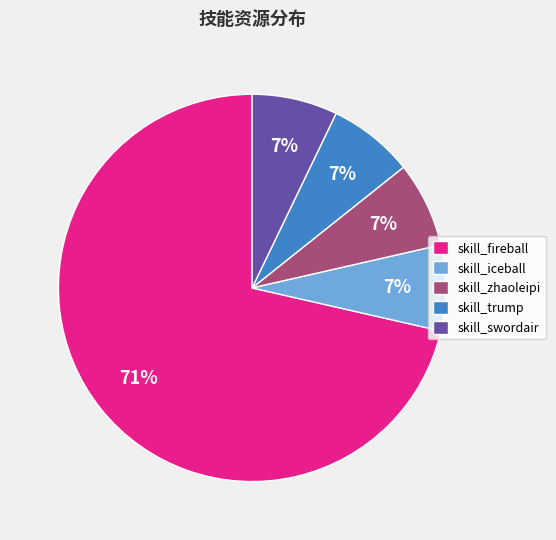

Combined, do skill_swordair and skill_trump account for over 50%?

No